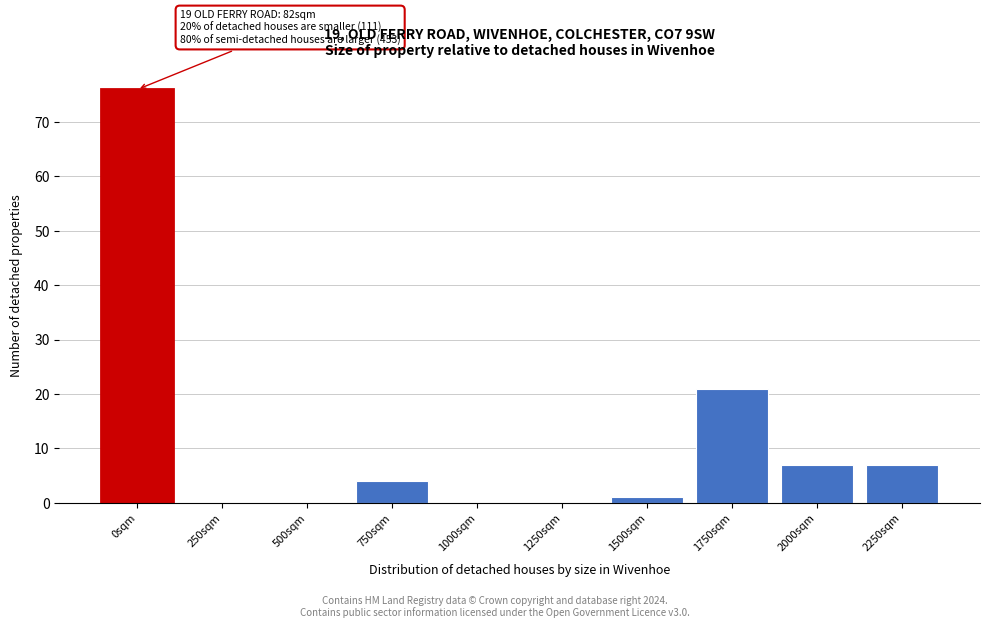

Reading right to left, what are all the values shown in this chart?

2250sqm=7	2000sqm=7	1750sqm=21	1500sqm=1	1250sqm=0	1000sqm=0	750sqm=4	500sqm=0	250sqm=0	0sqm=76